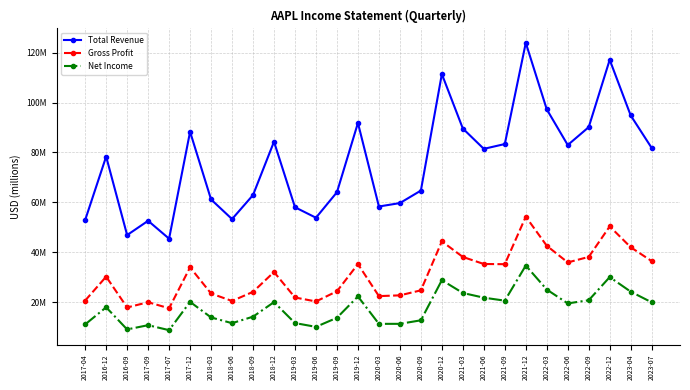

True or false: Net Income and Gross Profit intersect in this chart.

False